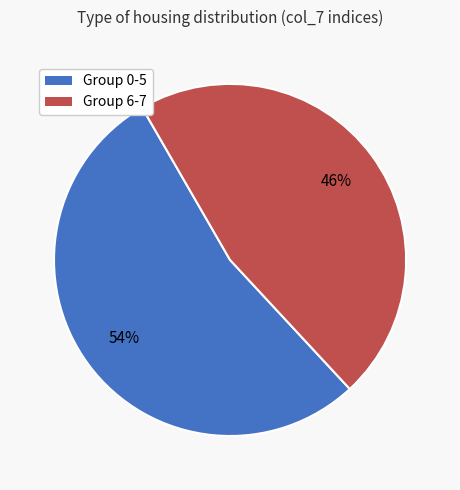

Is there any slice that represents more than half of the pie?

Yes